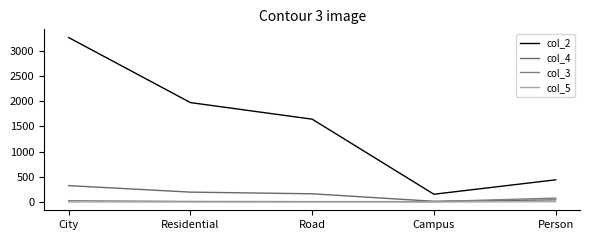

Does the chart have visible grid lines?

No